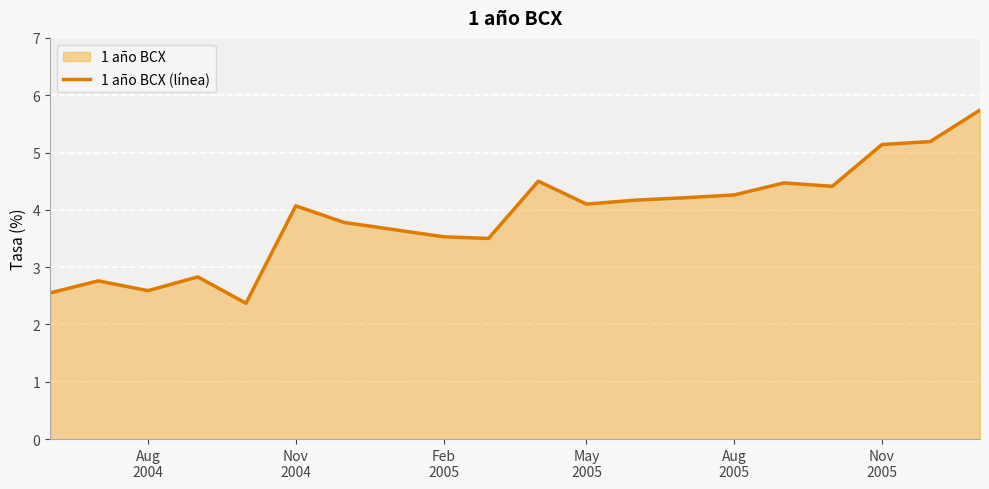

What is the smallest value displayed?

2.4